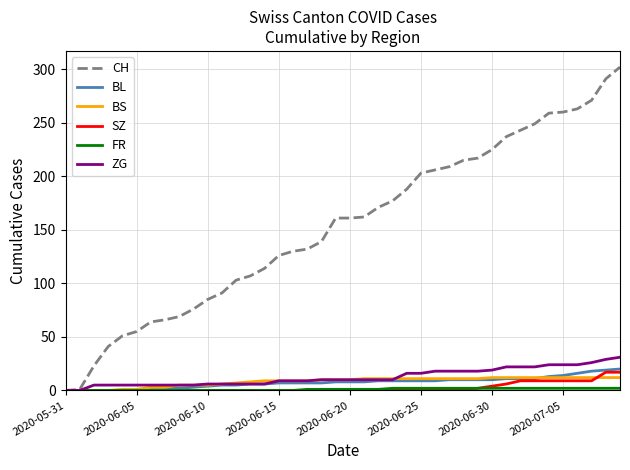

Which series has the largest total across all categories?

CH